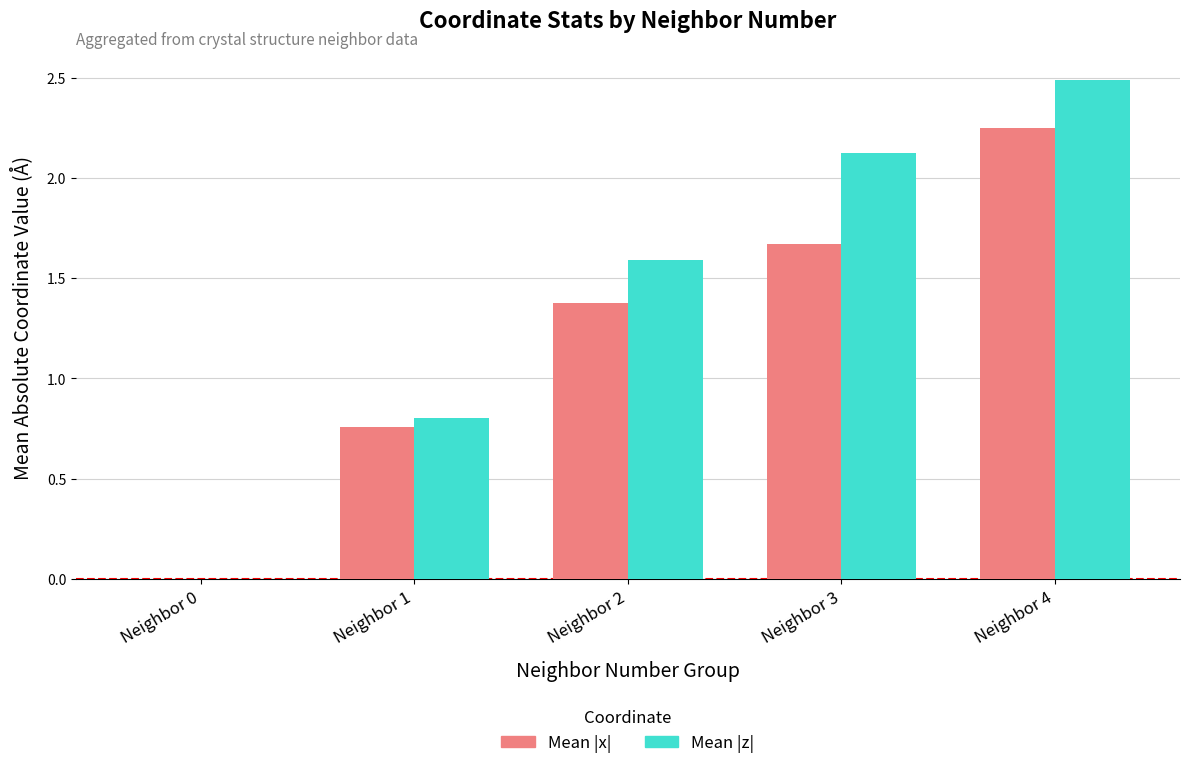

Is the value of Mean |z| at Neighbor 4 greater than the value of Mean |x| at Neighbor 2?

Yes